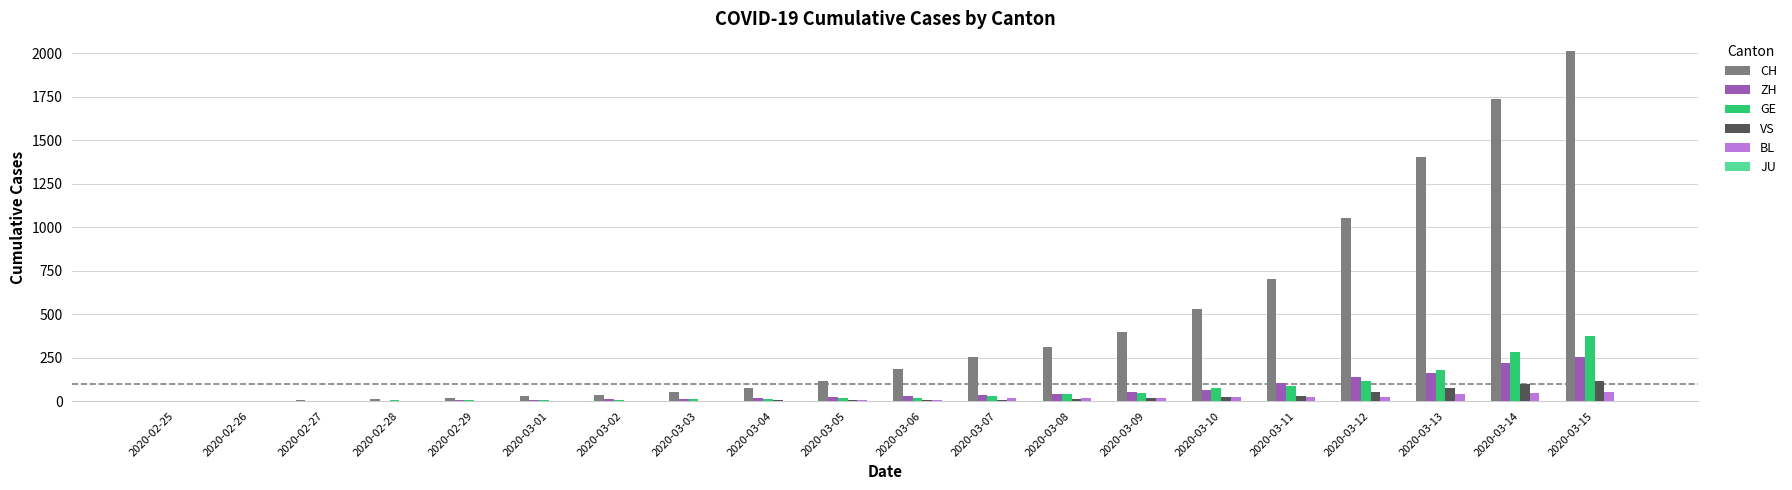

What is the greatest value displayed?

2015